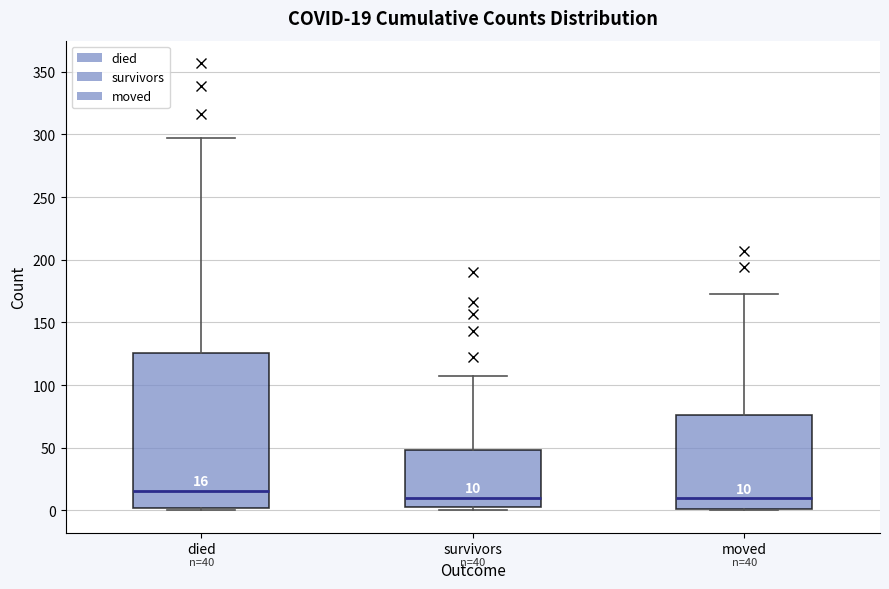

Which box has the highest median line?

died